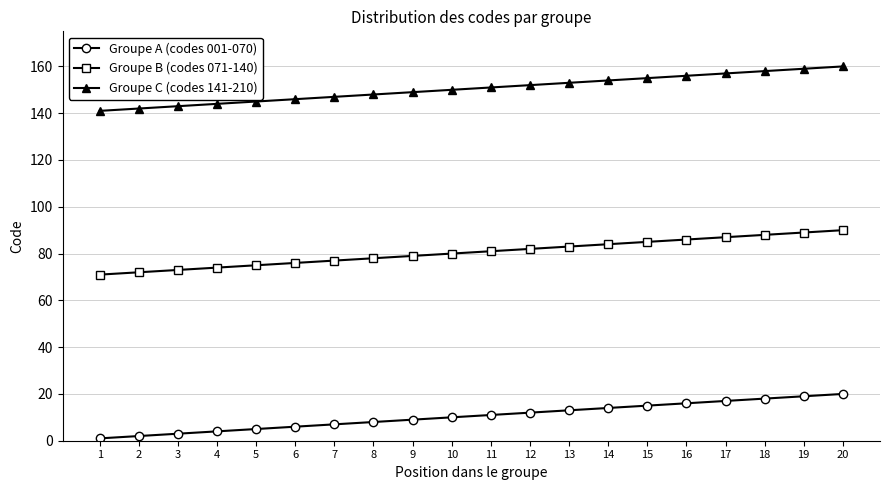

What is the maximum value shown in the chart?

160